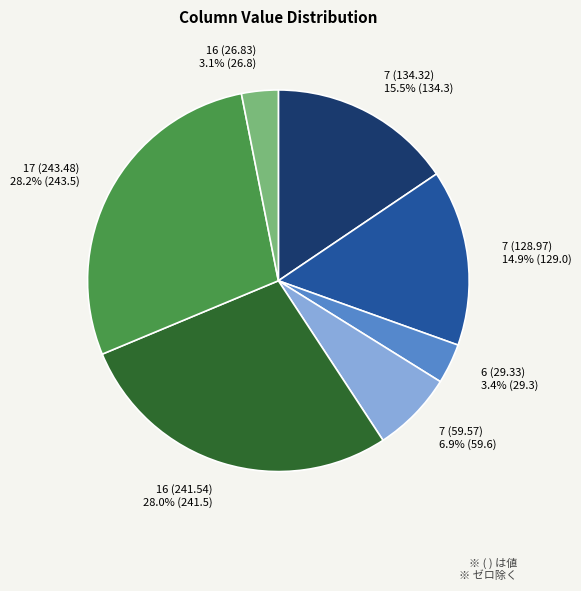

How many slices are in this pie chart?

7